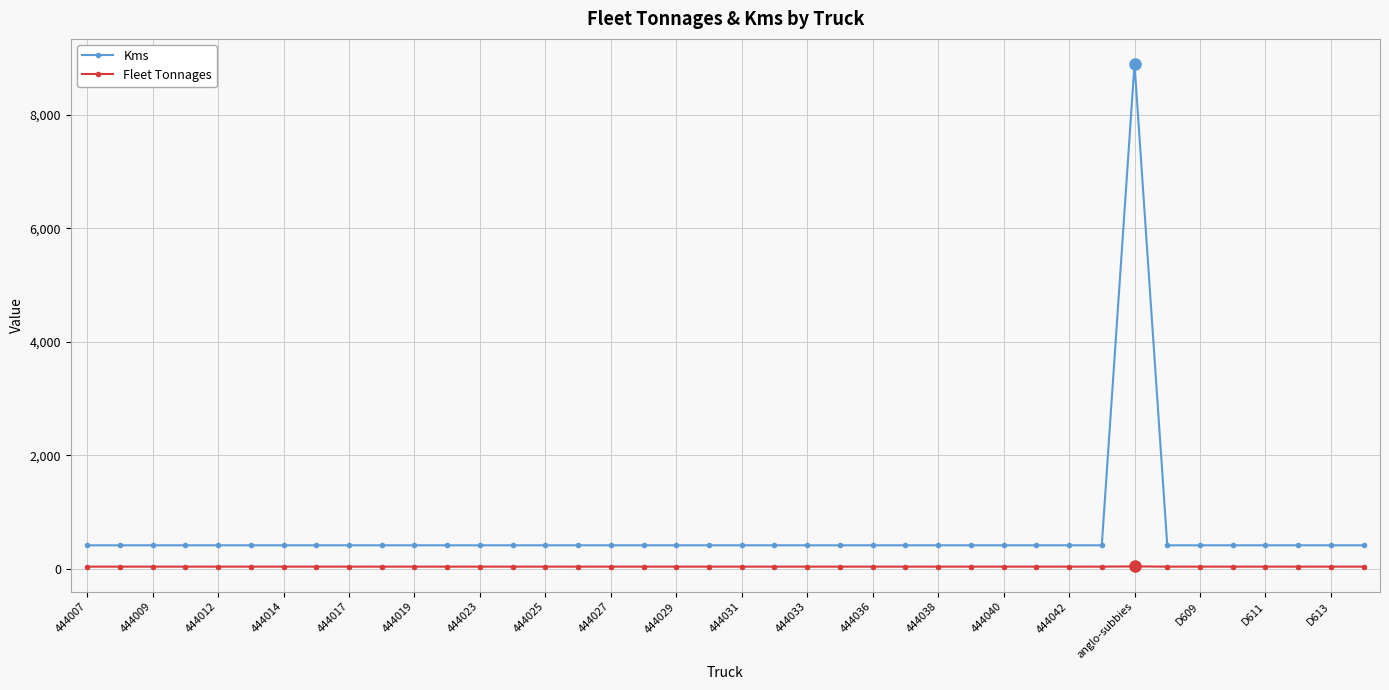

List the series in order of their peak value, lowest first.

Fleet Tonnages, Kms